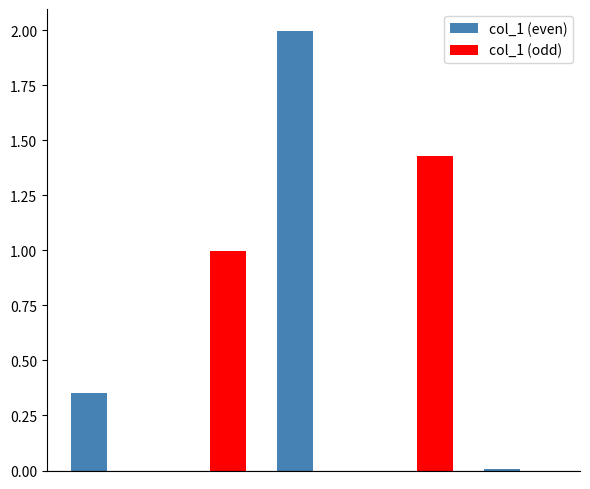

What is the sum of all col_1 (odd) values?

2.4